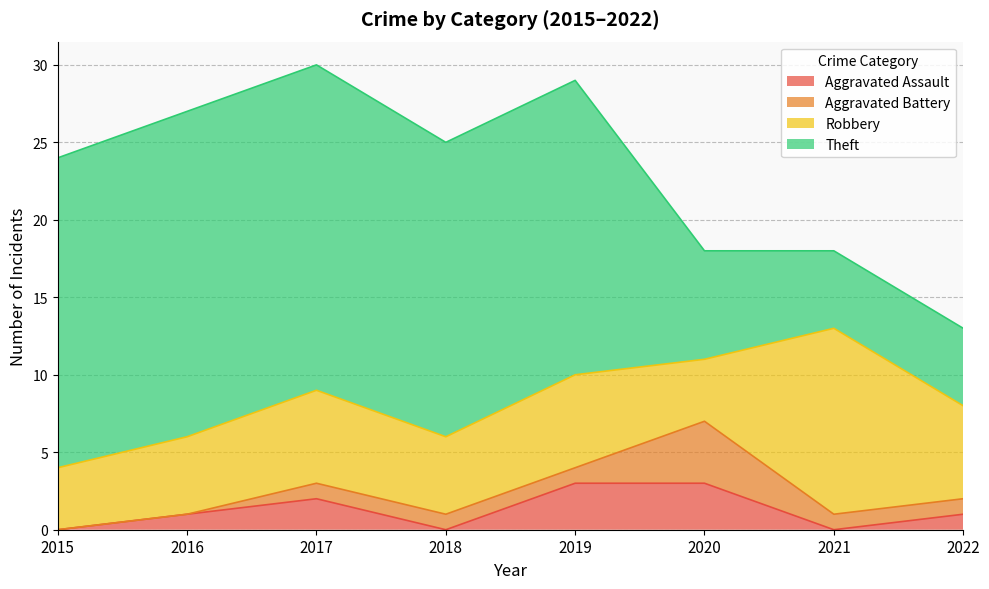

True or false: Theft and Robbery cross at least once.

True